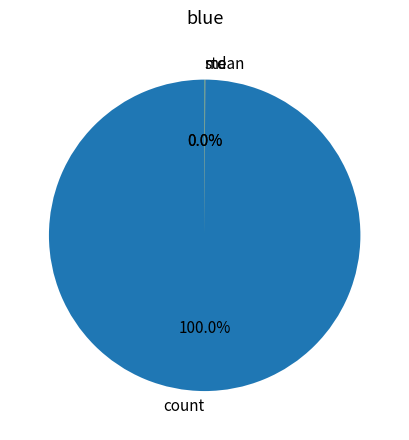

The count slice represents 88% of the pie. True or false?

False